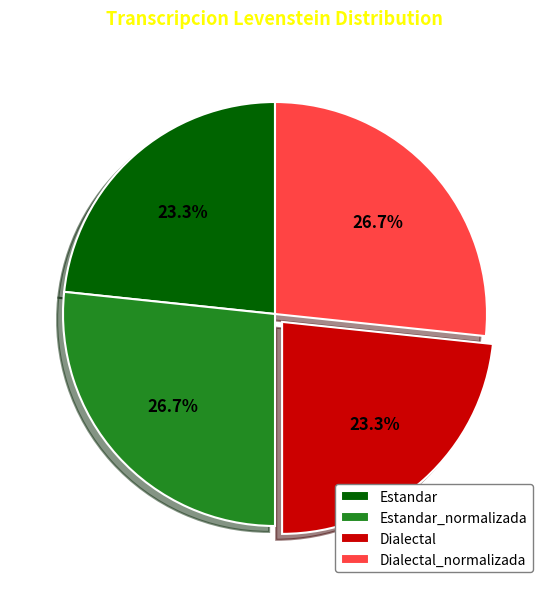

Do Estandar_normalizada and Dialectal_normalizada together represent more than half of the pie?

Yes